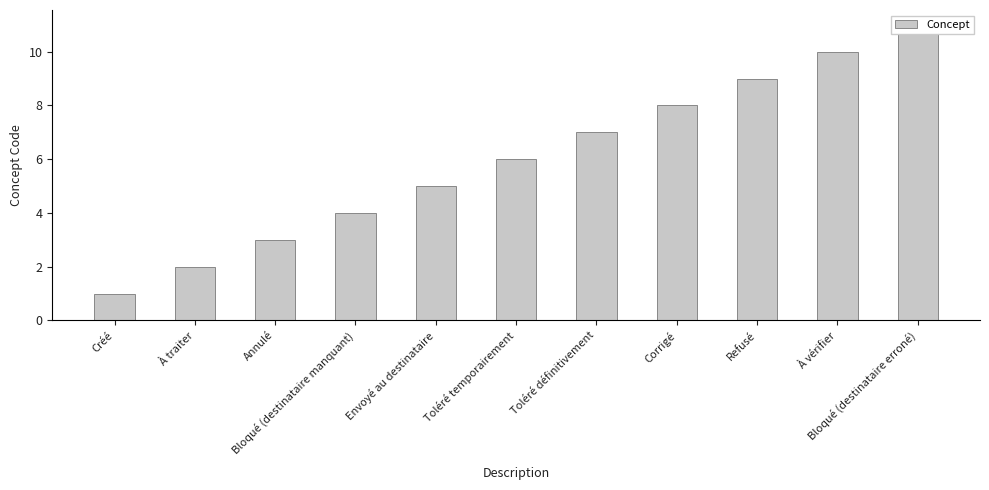

What is the difference between the maximum and minimum values?

10